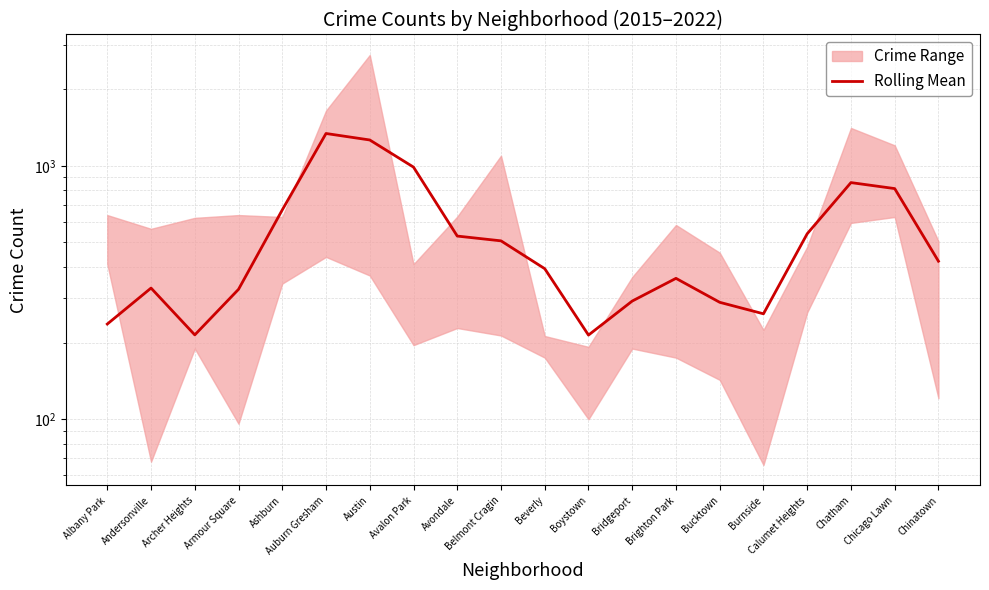

List the labels in order of value, smallest first.

Boystown, Archer Heights, Albany Park, Burnside, Bucktown, Bridgeport, Armour Square, Andersonville, Brighton Park, Beverly, Chinatown, Belmont Cragin, Avondale, Calumet Heights, Ashburn, Chicago Lawn, Chatham, Avalon Park, Austin, Auburn Gresham